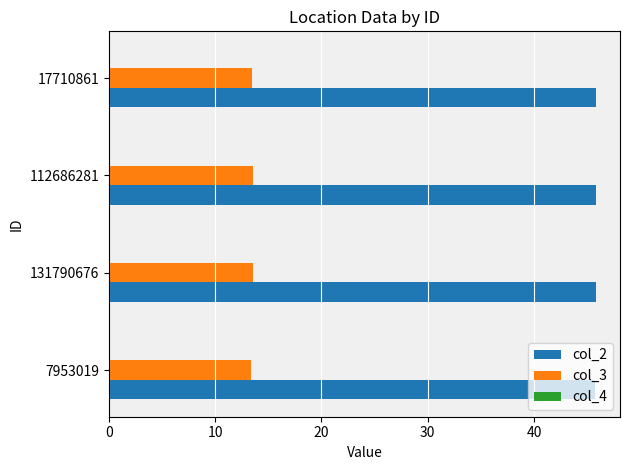

What is the sum of all col_3 values?

53.9